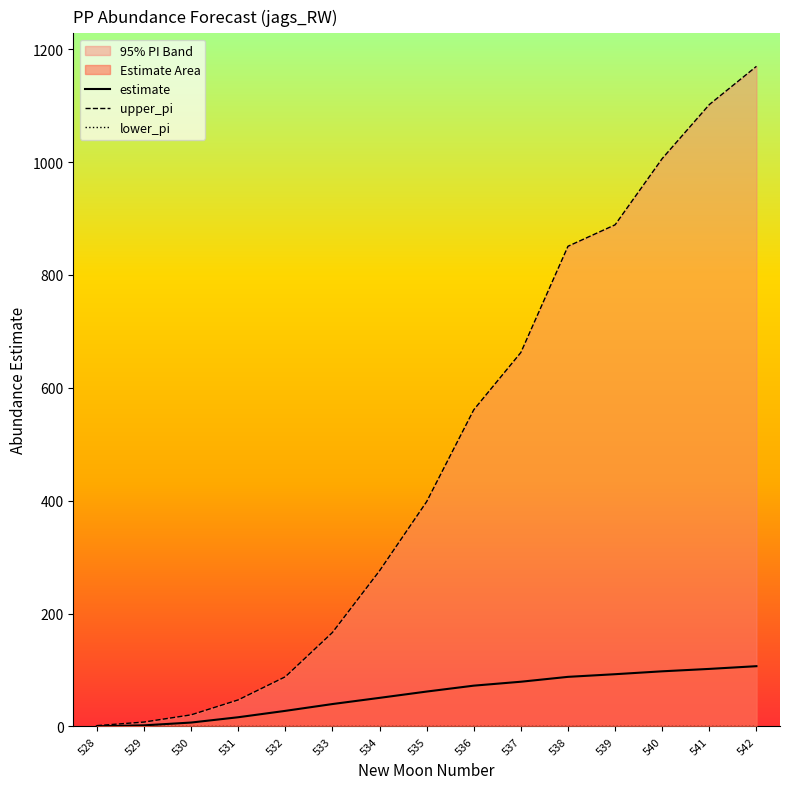

Rank the series by their maximum value, from highest to lowest.

upper_pi, estimate, lower_pi